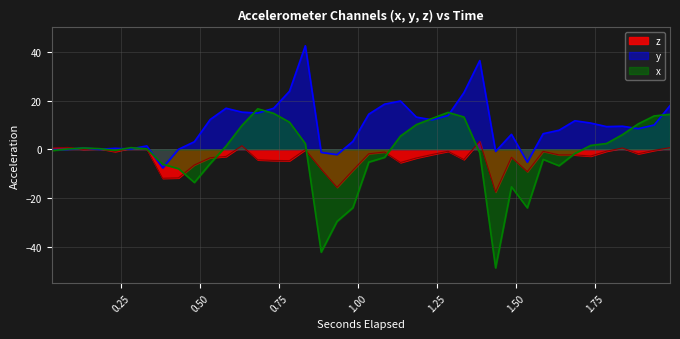

True or false: y and z cross at least once.

True